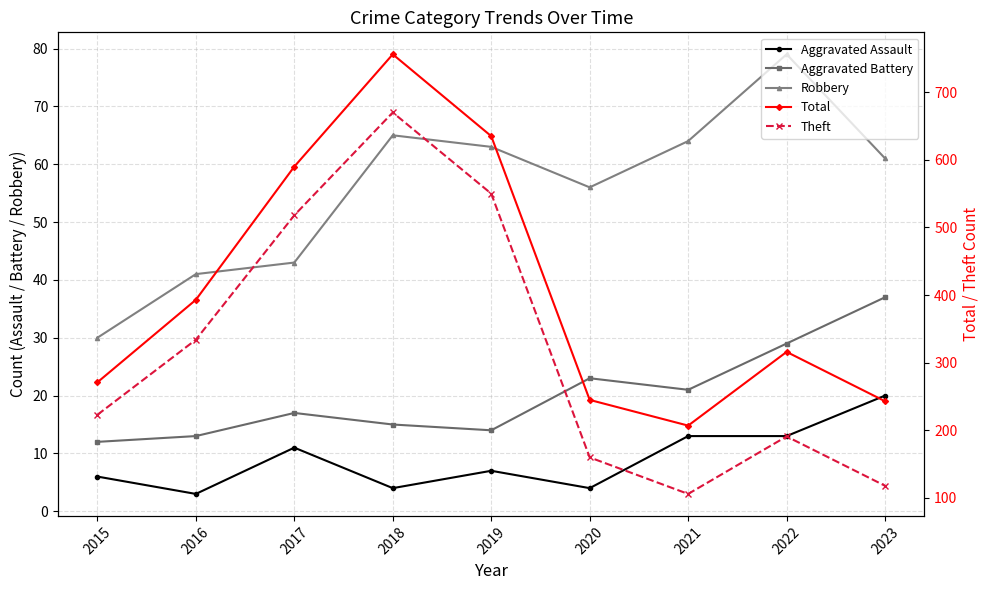

True or false: Aggravated Battery and Total intersect in this chart.

False